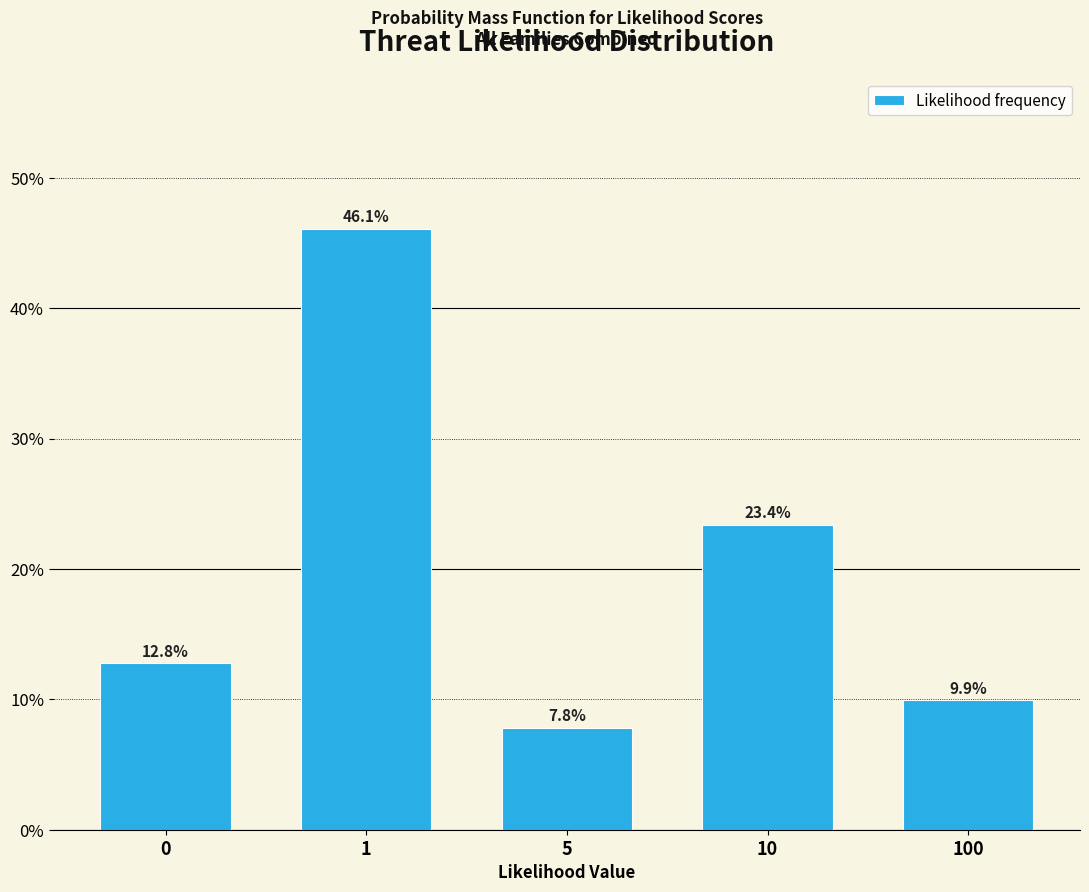

Reading right to left, what are all the values shown in this chart?

100=9.9	10=23.4	5=7.8	1=46.1	0=12.8